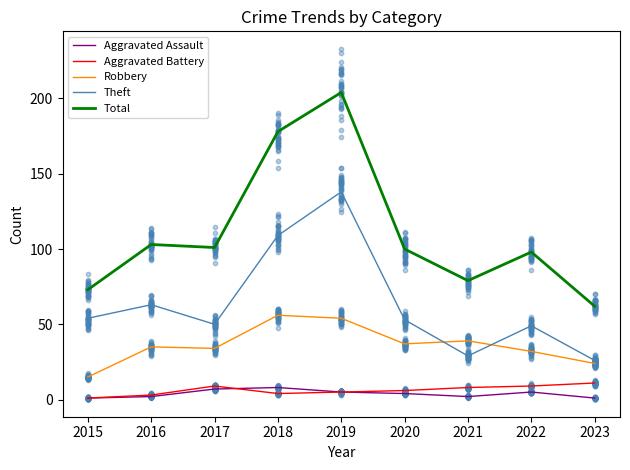

Which series contains the highest Y value?

Total